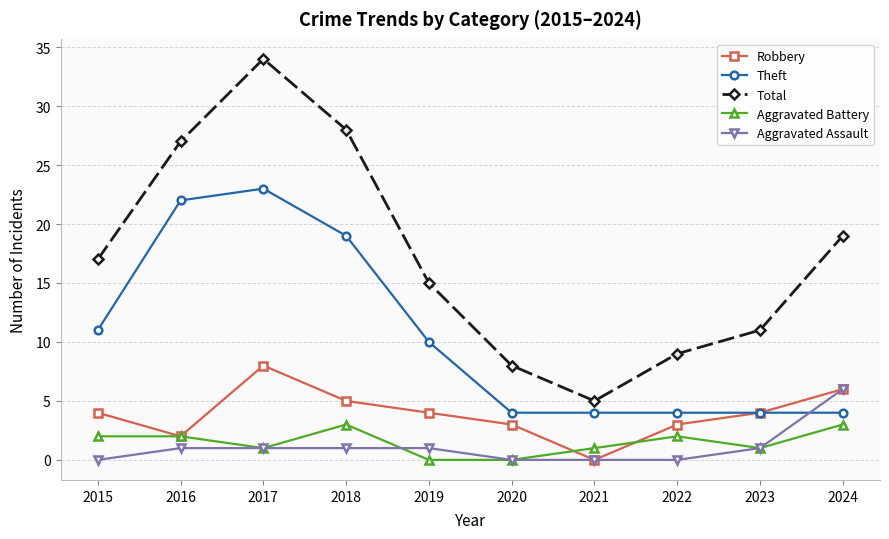

Is this an area chart (filled region under the line)?

No